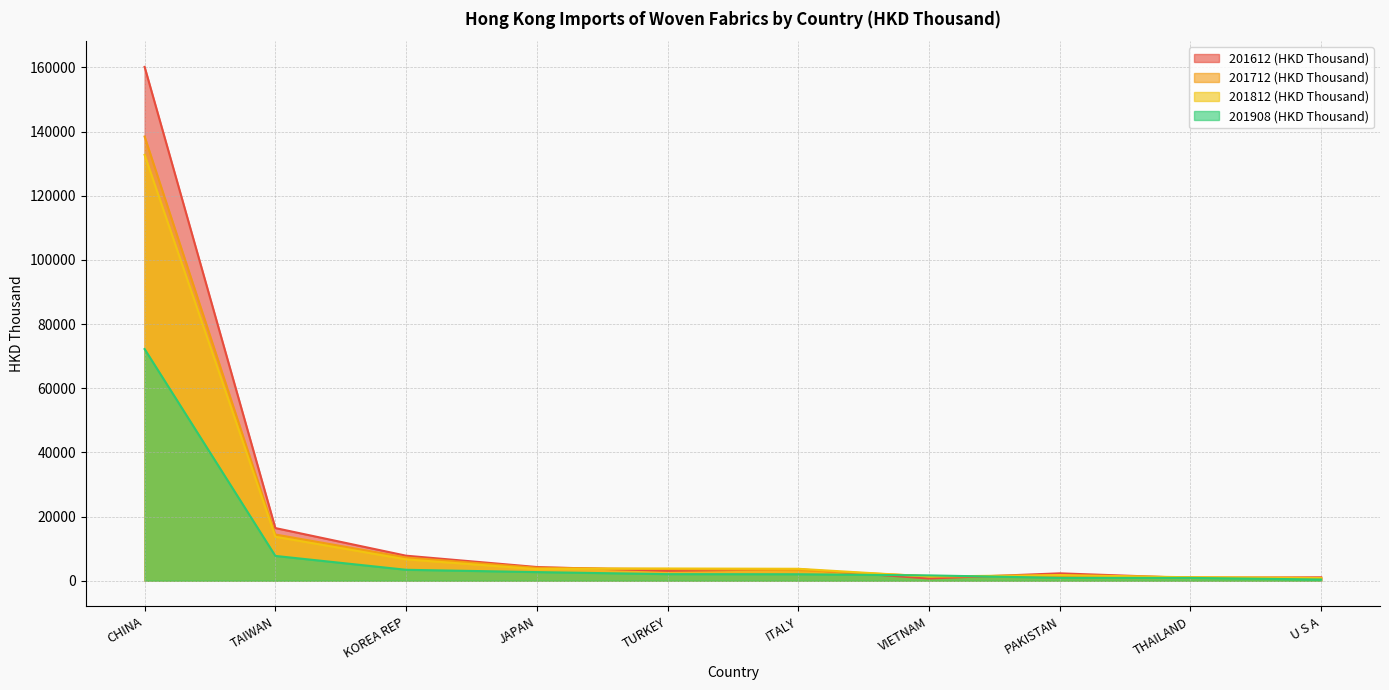

How many values in the 201908 (HKD Thousand) series exceed 2047?

5